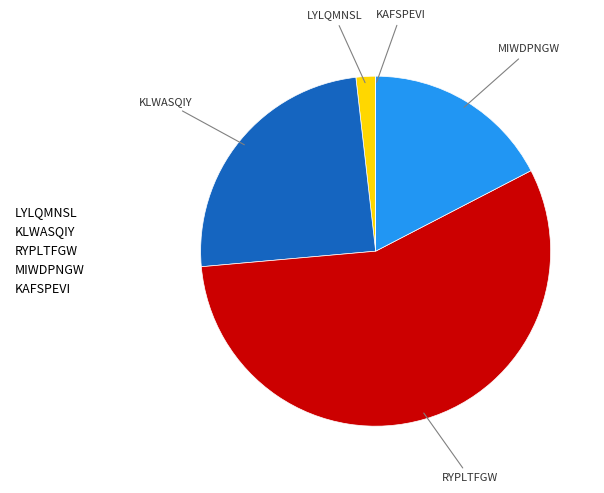

Between KLWASQIY and LYLQMNSL, which is larger?

KLWASQIY